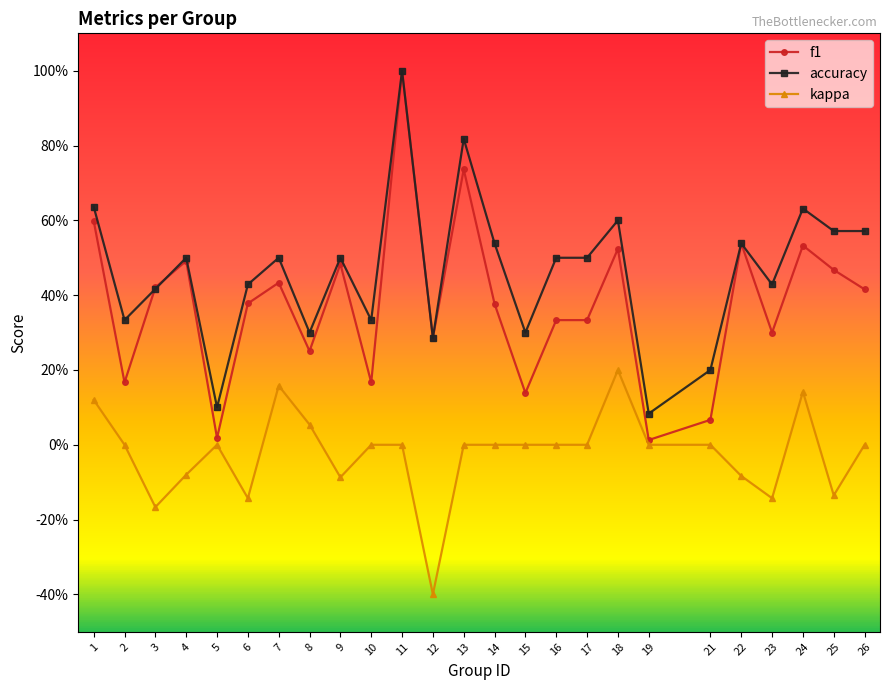

List the series in order of their overall mean, highest first.

accuracy, f1, kappa